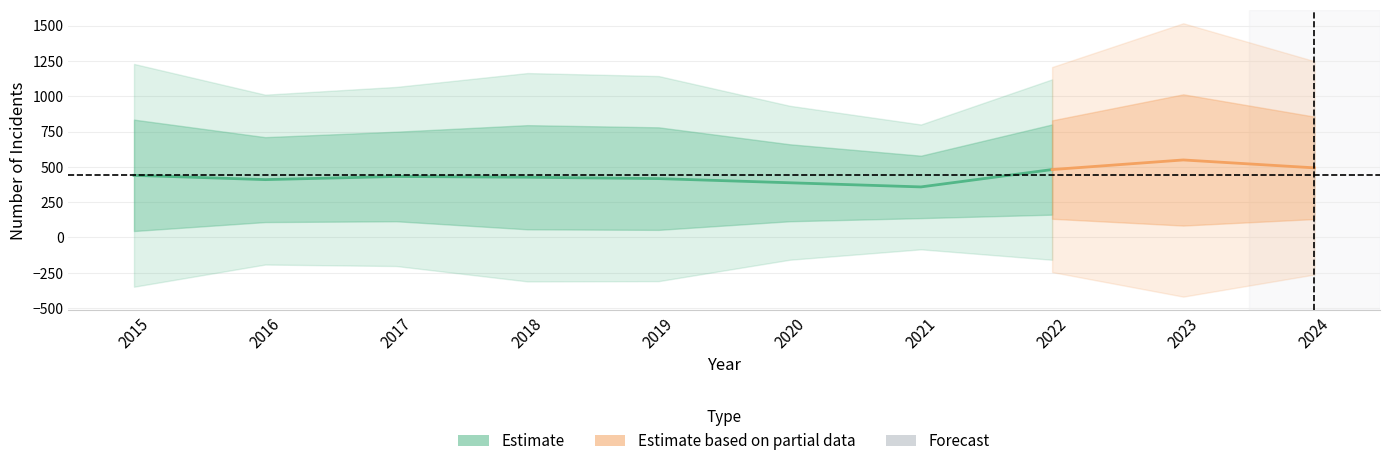

At how many categories does at least one series exceed 610?

10